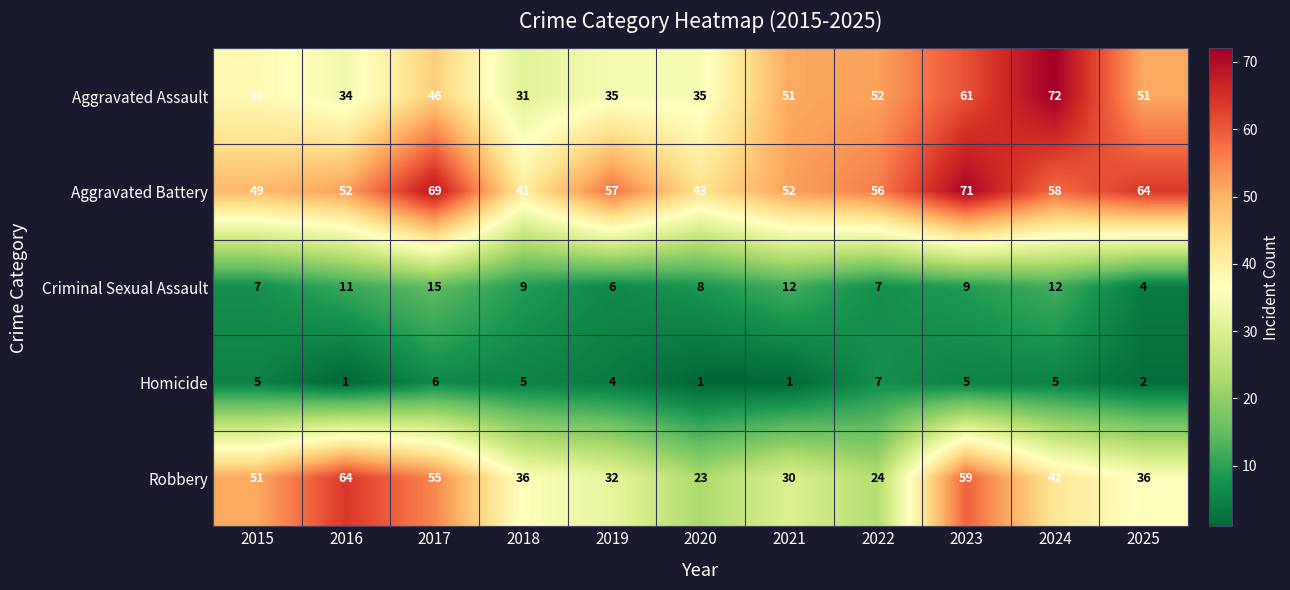

What is the maximum value shown in the chart?

72